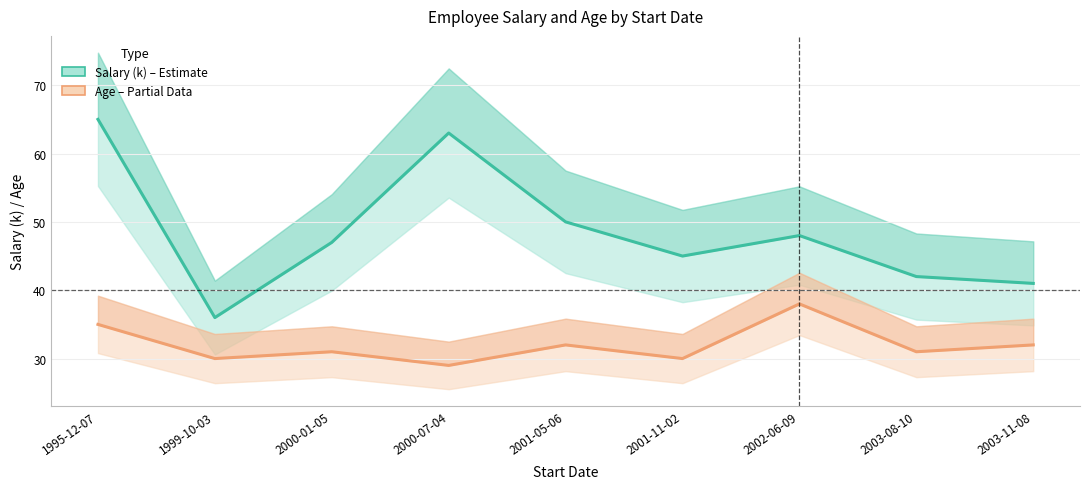

Between 2000-01-05 and 2001-11-02, which is larger?

2000-01-05